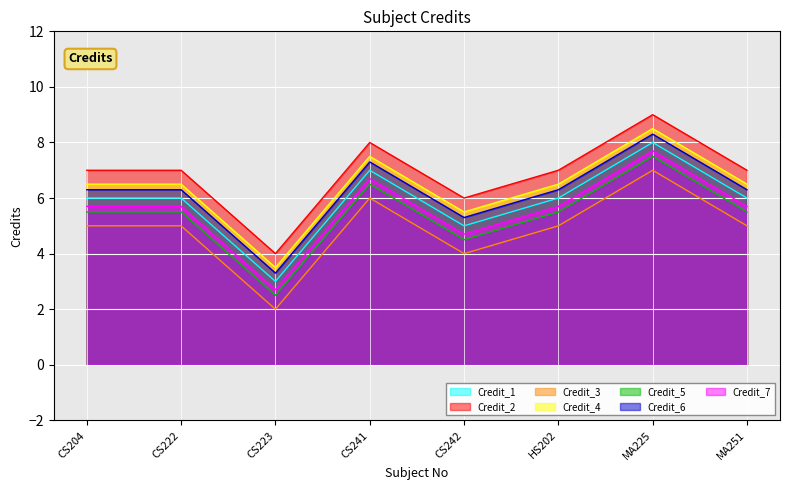

Reading right to left, transcribe all the data shown in this chart.

MA251=6	MA225=8	HS202=6	CS242=5	CS241=7	CS223=3	CS222=6	CS204=6